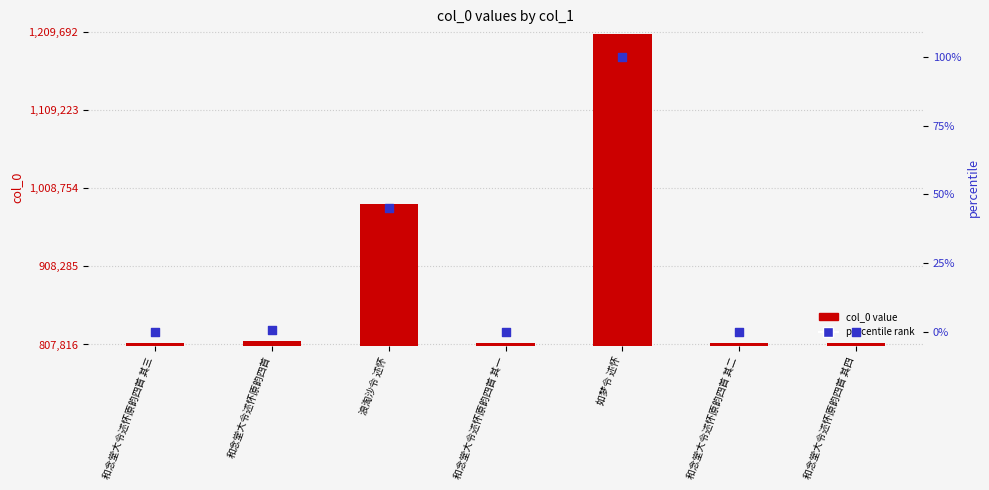

Which series has the widest spread of Y values?

col_0 value